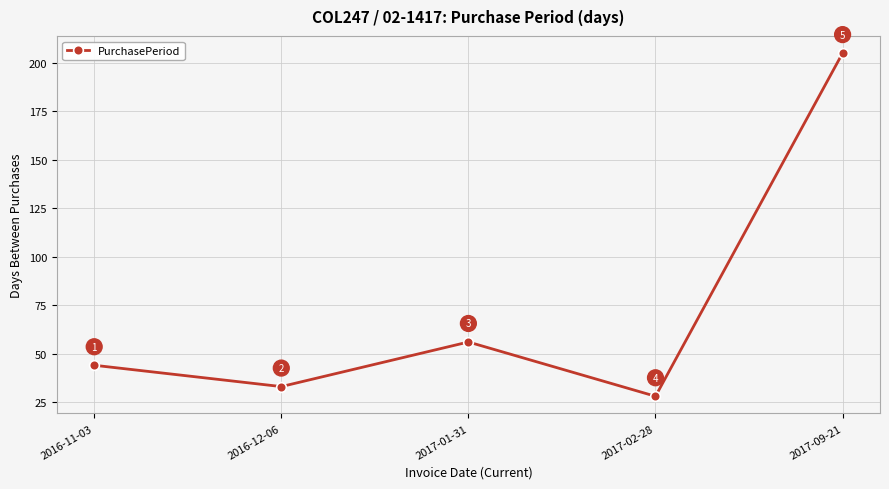

What is the label of the 3rd point from the left?

2017-01-31